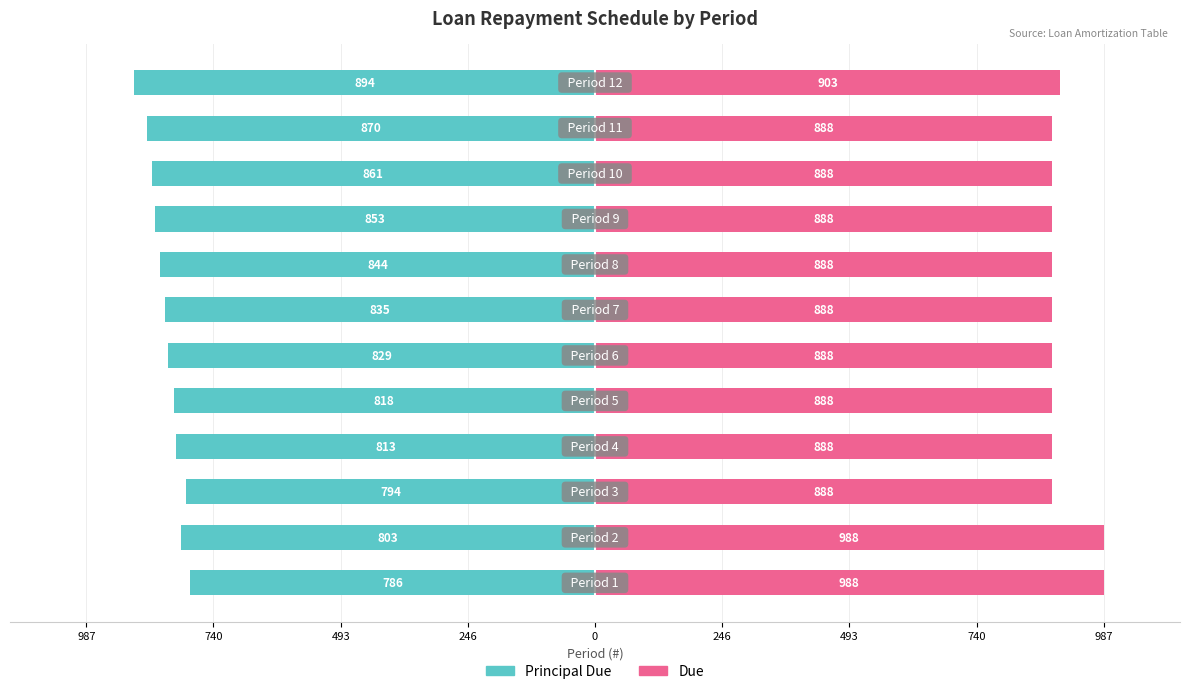

What is the sum of all Due values?

10868.4